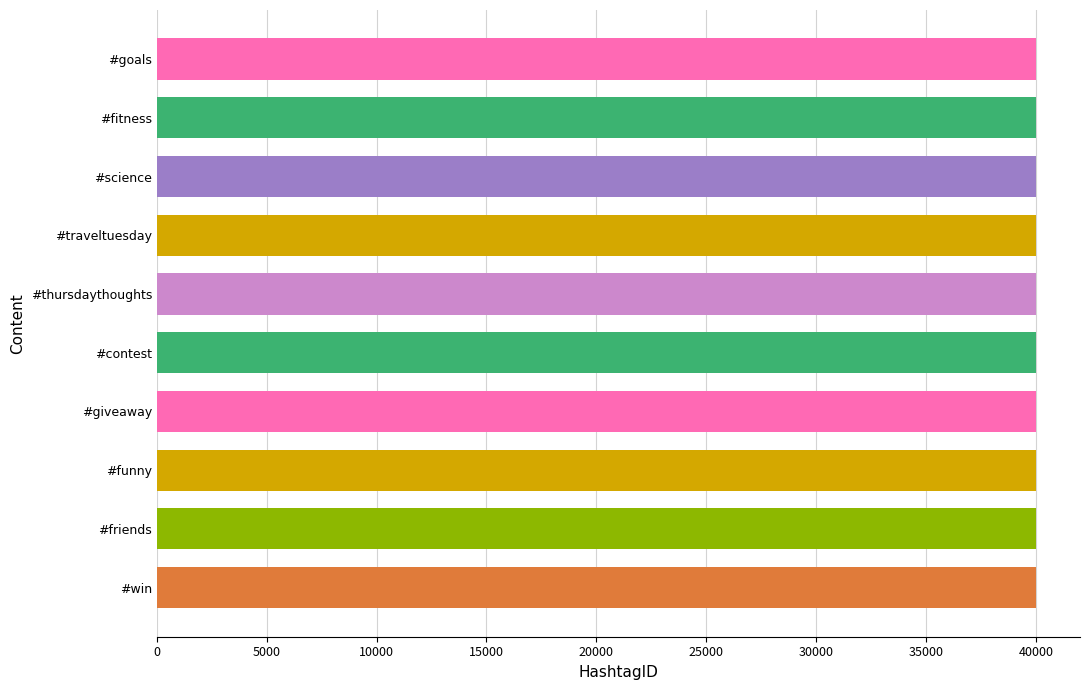

What is the sum of all values?

400055